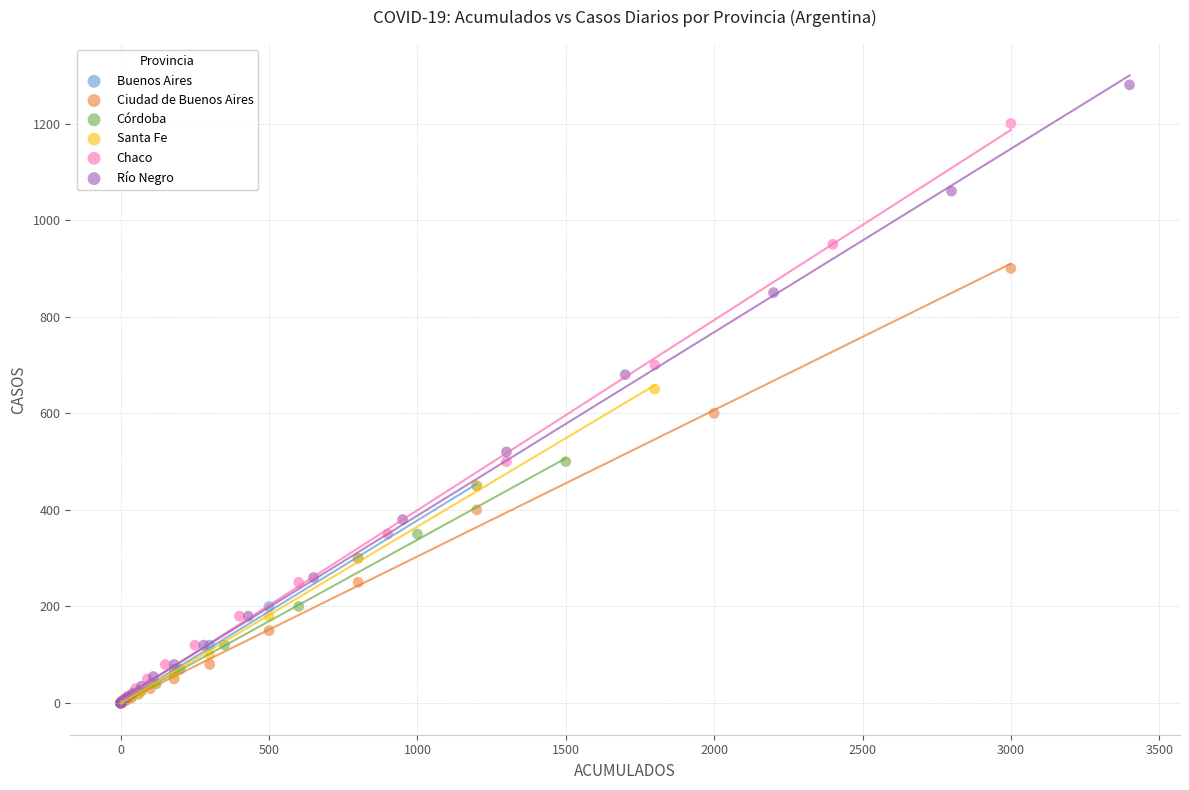

What are all the series names shown in the legend?

Buenos Aires, Ciudad de Buenos Aires, Córdoba, Santa Fe, Chaco, Río Negro